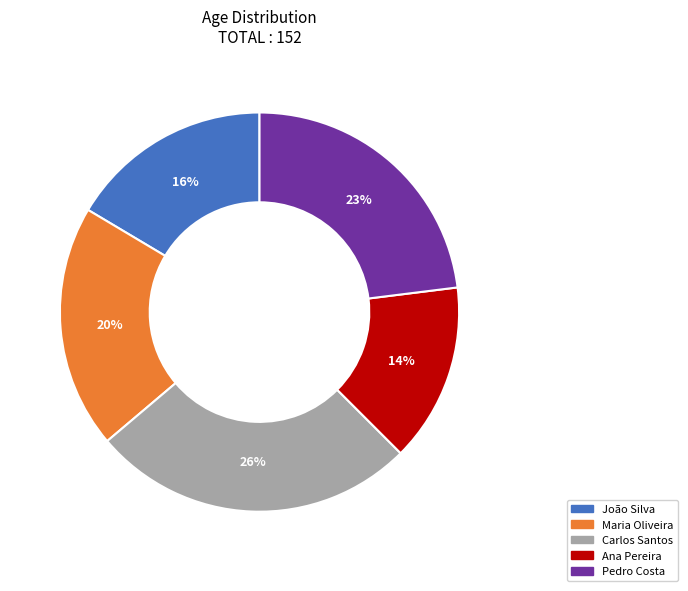

Is there a majority slice in this chart?

No